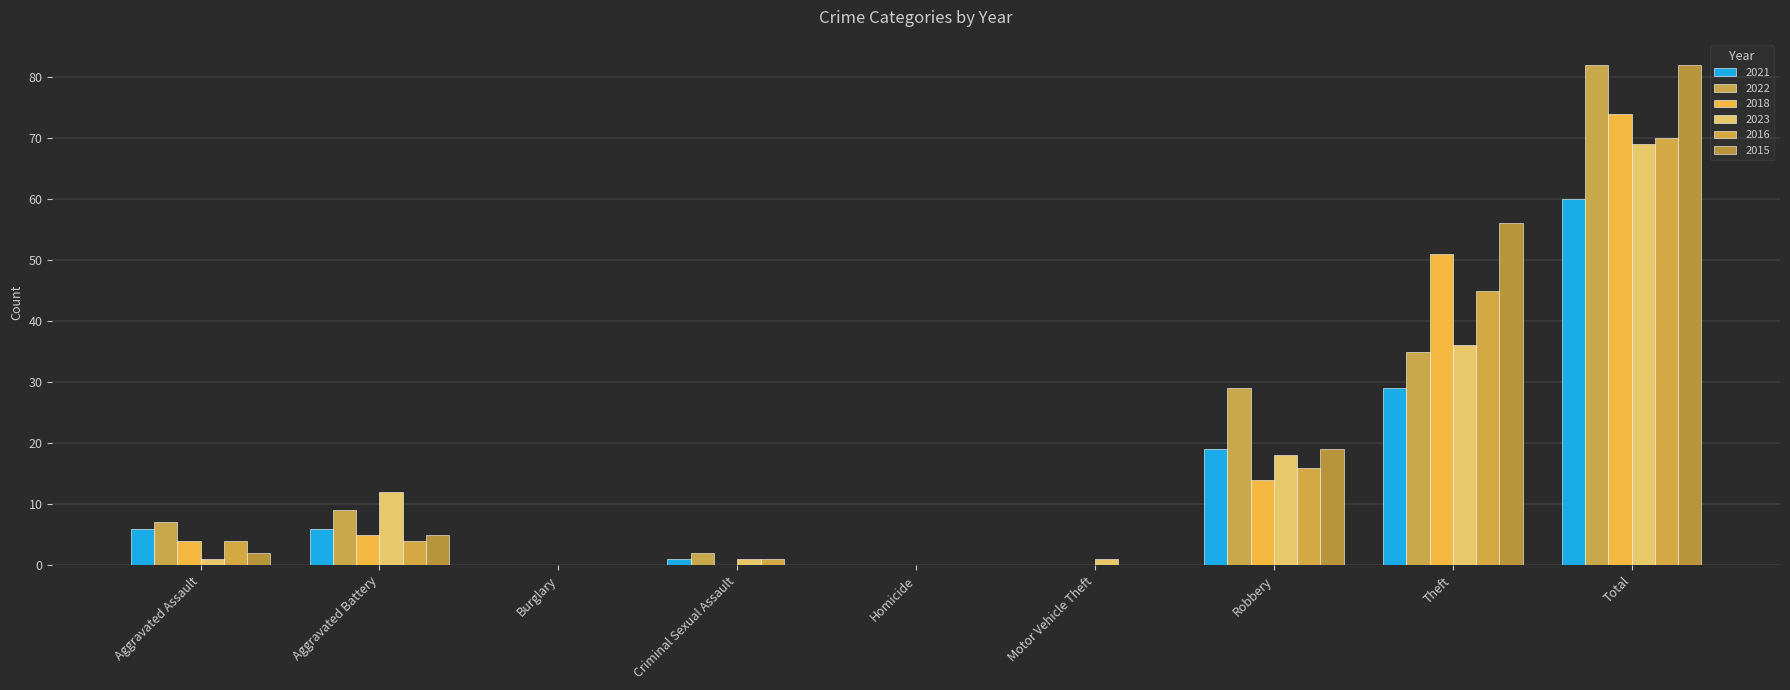

Reading left to right, list all the values displayed in this chart.

2021: Aggravated Assault=6	Aggravated Battery=6	Burglary=0	Criminal Sexual Assault=1	Homicide=0	Motor Vehicle Theft=0	Robbery=19	Theft=29	Total=60
2022: Aggravated Assault=7	Aggravated Battery=9	Burglary=0	Criminal Sexual Assault=2	Homicide=0	Motor Vehicle Theft=0	Robbery=29	Theft=35	Total=82
2018: Aggravated Assault=4	Aggravated Battery=5	Burglary=0	Criminal Sexual Assault=0	Homicide=0	Motor Vehicle Theft=0	Robbery=14	Theft=51	Total=74
2023: Aggravated Assault=1	Aggravated Battery=12	Burglary=0	Criminal Sexual Assault=1	Homicide=0	Motor Vehicle Theft=1	Robbery=18	Theft=36	Total=69
2016: Aggravated Assault=4	Aggravated Battery=4	Burglary=0	Criminal Sexual Assault=1	Homicide=0	Motor Vehicle Theft=0	Robbery=16	Theft=45	Total=70
2015: Aggravated Assault=2	Aggravated Battery=5	Burglary=0	Criminal Sexual Assault=0	Homicide=0	Motor Vehicle Theft=0	Robbery=19	Theft=56	Total=82